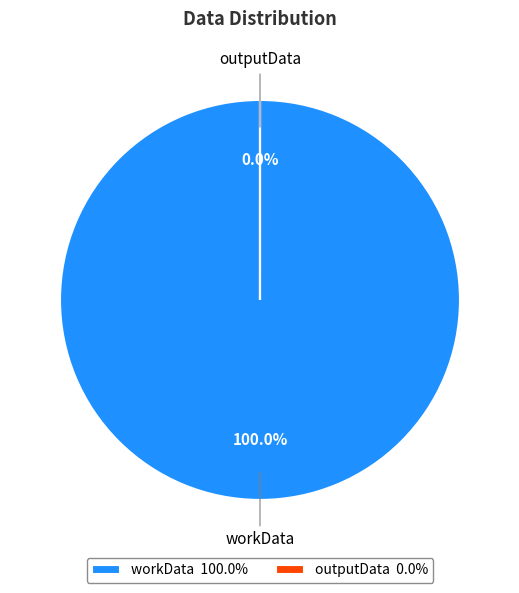

True or false: outputData accounts for 12% of the total.

False